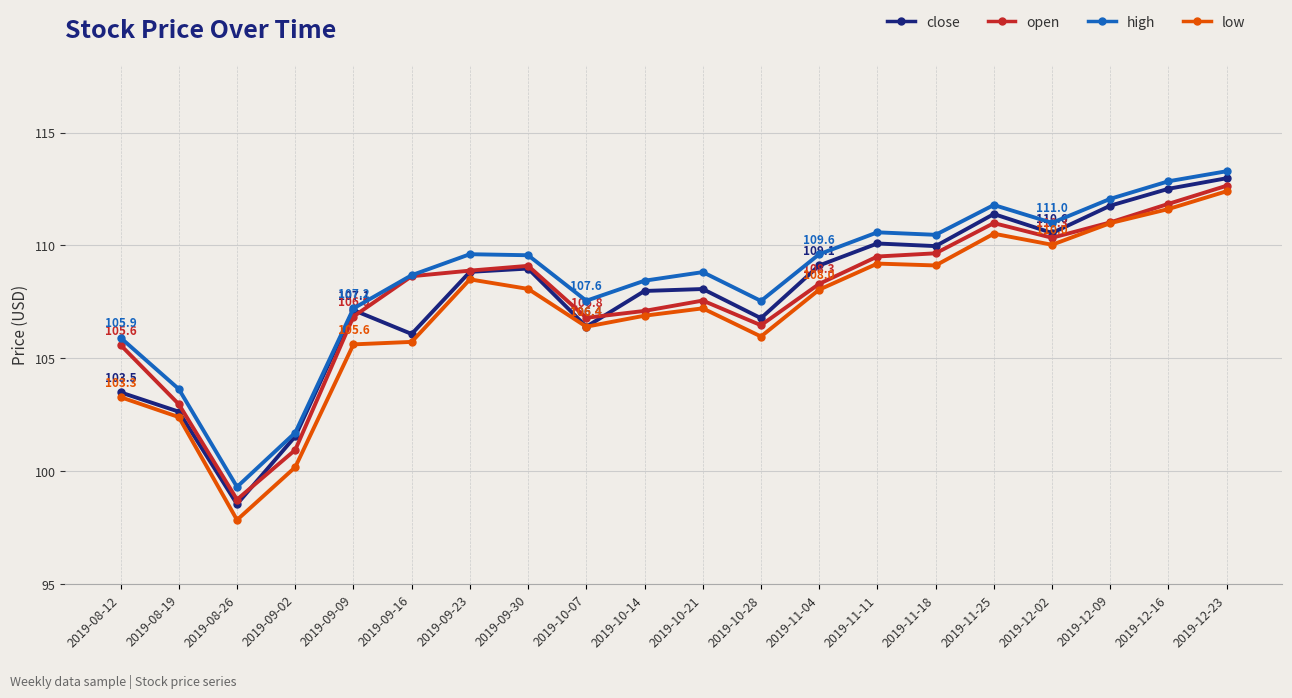

How many lines are shown in the chart?

4